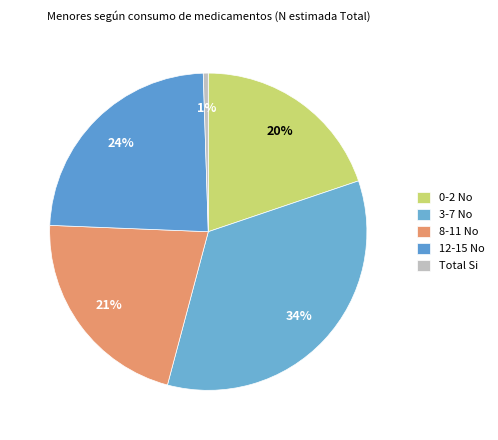

What is the smallest slice in the pie chart?

Total Si